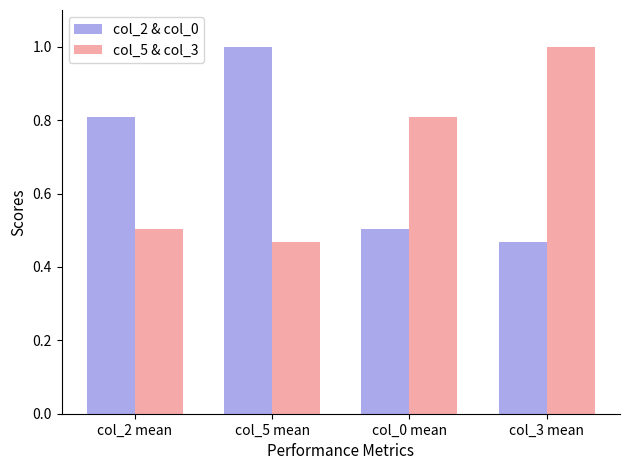

At col_2 mean, list the series in order from smallest to largest.

col_5 & col_3, col_2 & col_0